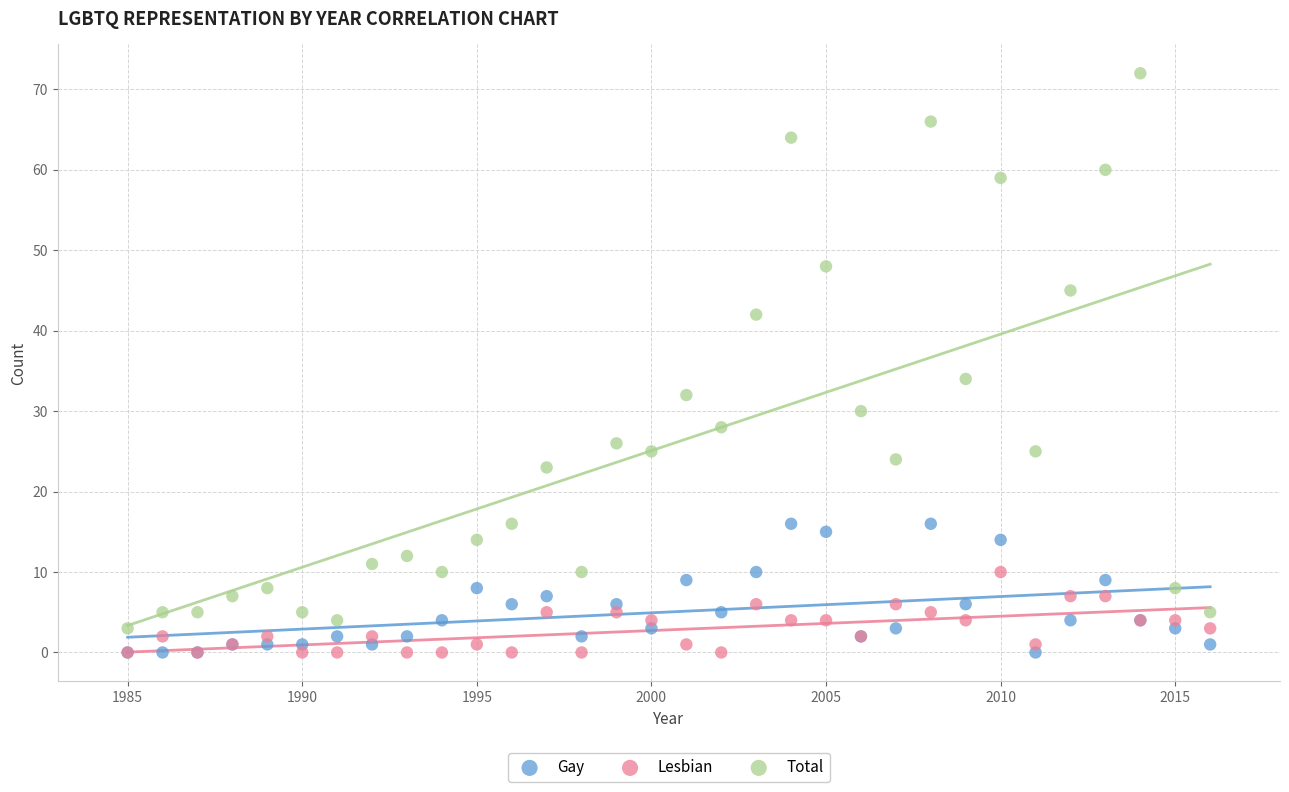

Which series has the largest Y range (max minus min)?

Total